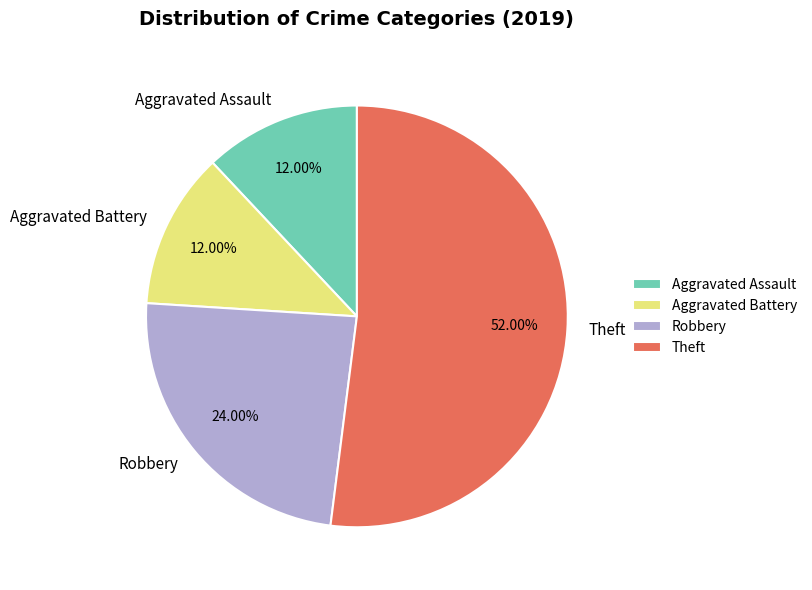

The Robbery slice represents 15% of the pie. True or false?

False